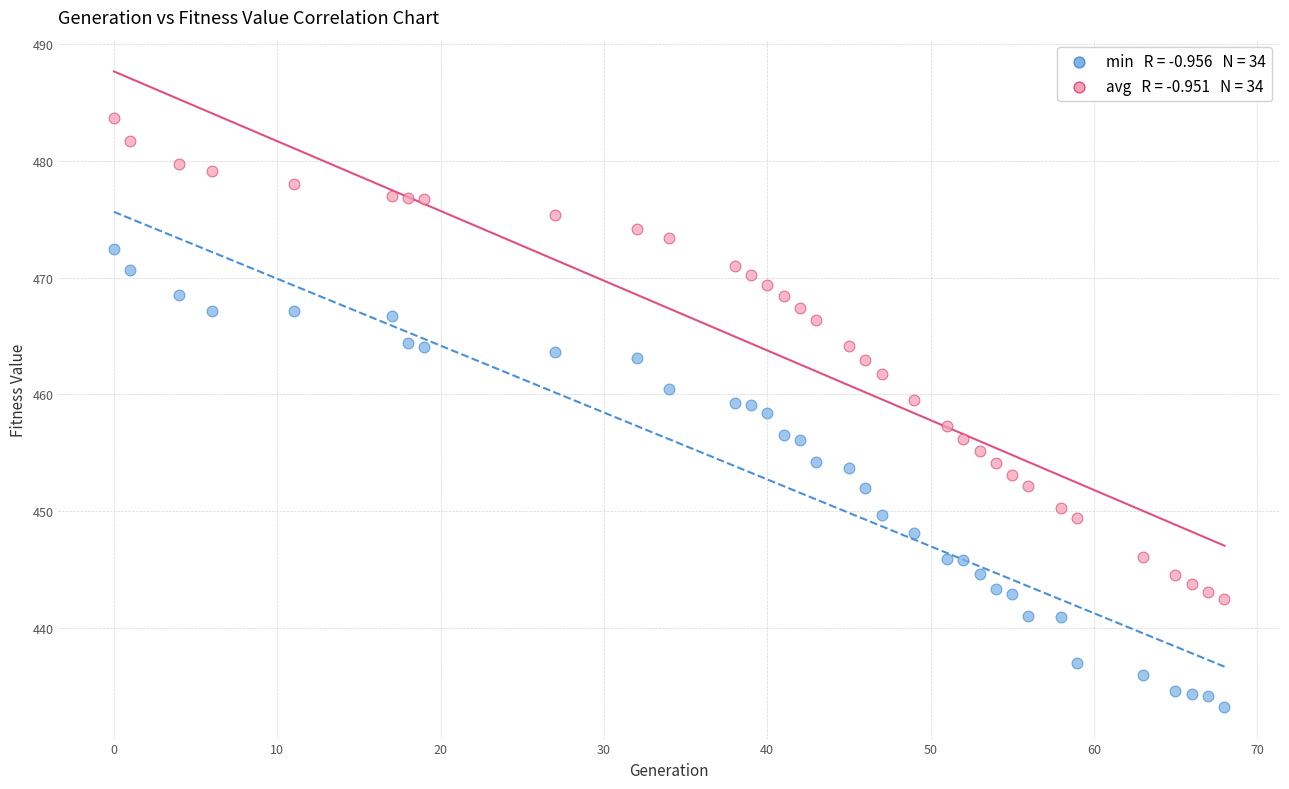

Across all data points, what is the range of Y values (max minus min)?

50.4